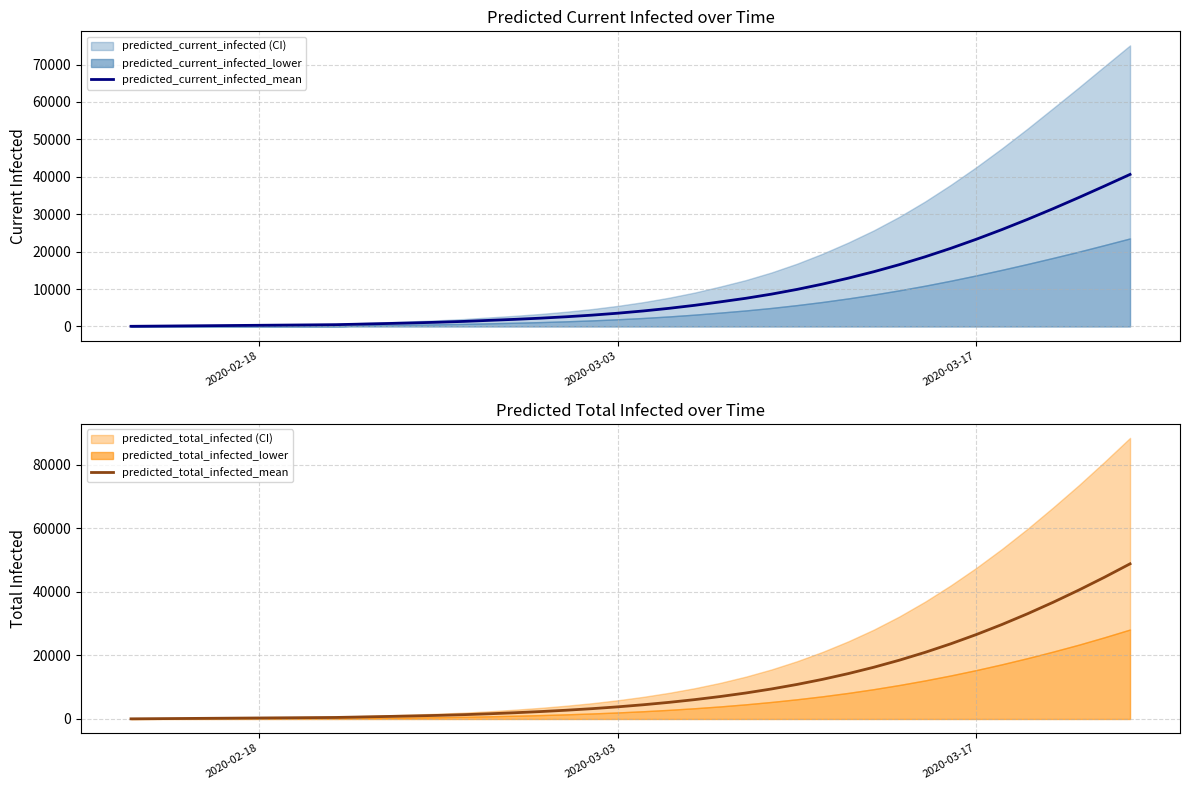

True or false: predicted_current_infected_mean and predicted_total_infected_mean intersect in this chart.

False